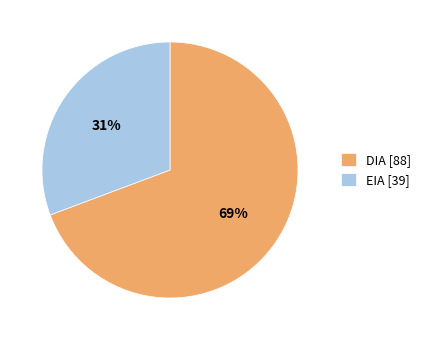

Rank the categories by value from lowest to highest.

EIA, DIA